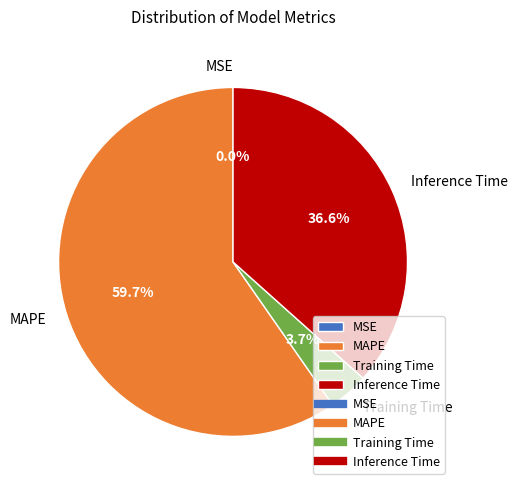

Is it true that MAPE is 66% of the pie?

False